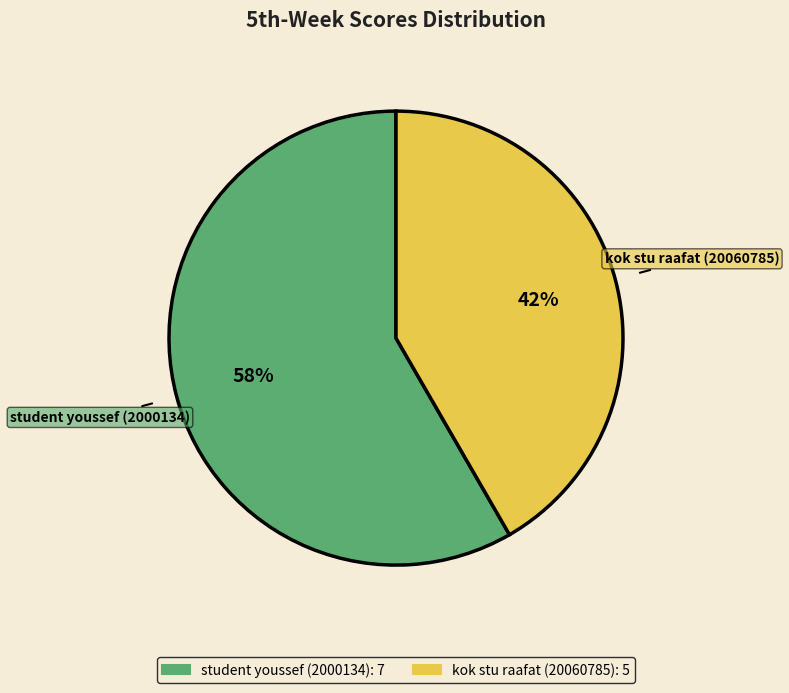

What is the largest slice in the pie chart?

student youssef (2000134)